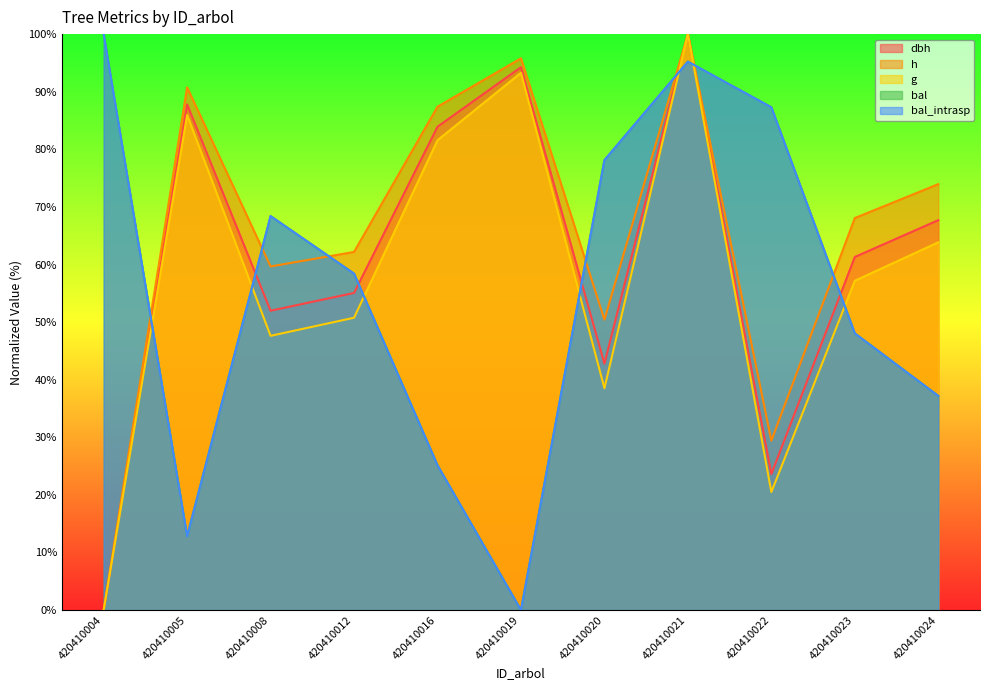

What are all the series names shown in the legend?

dbh, h, g, bal, bal_intrasp